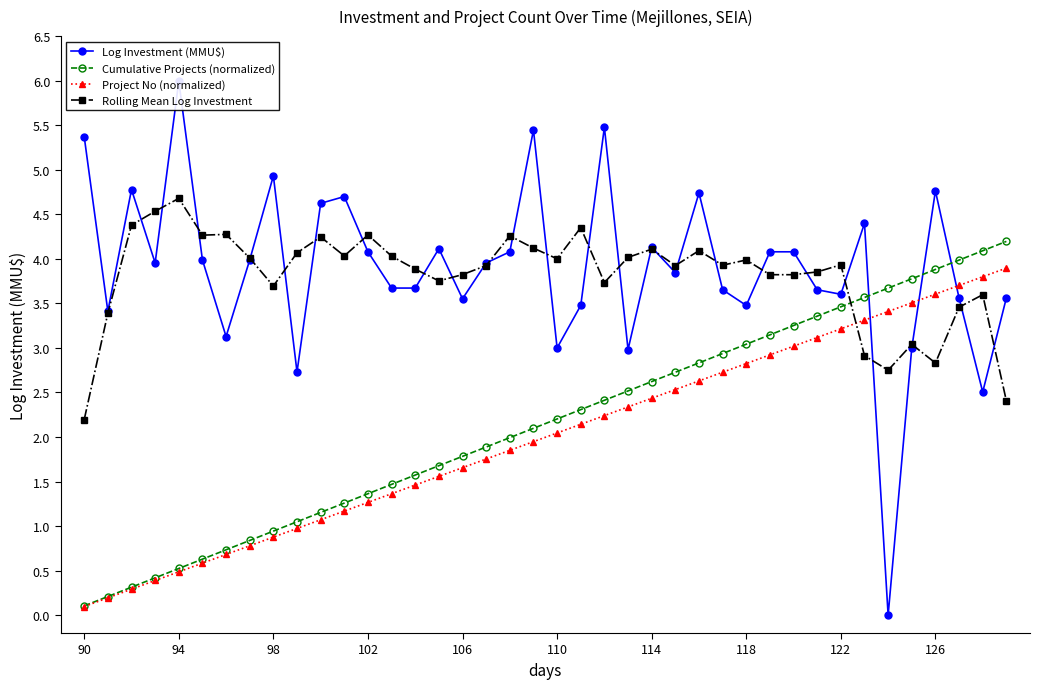

At how many categories does at least one series exceed 5?

4